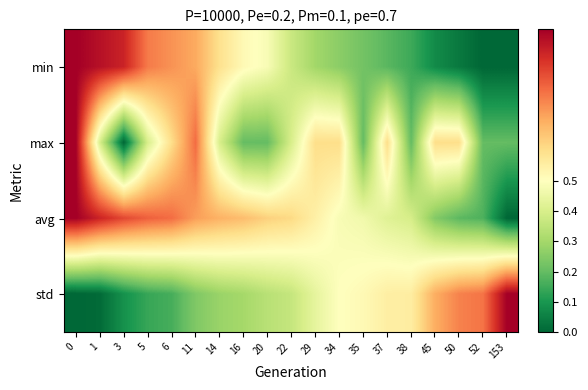

How many distinct data groups are displayed?

4